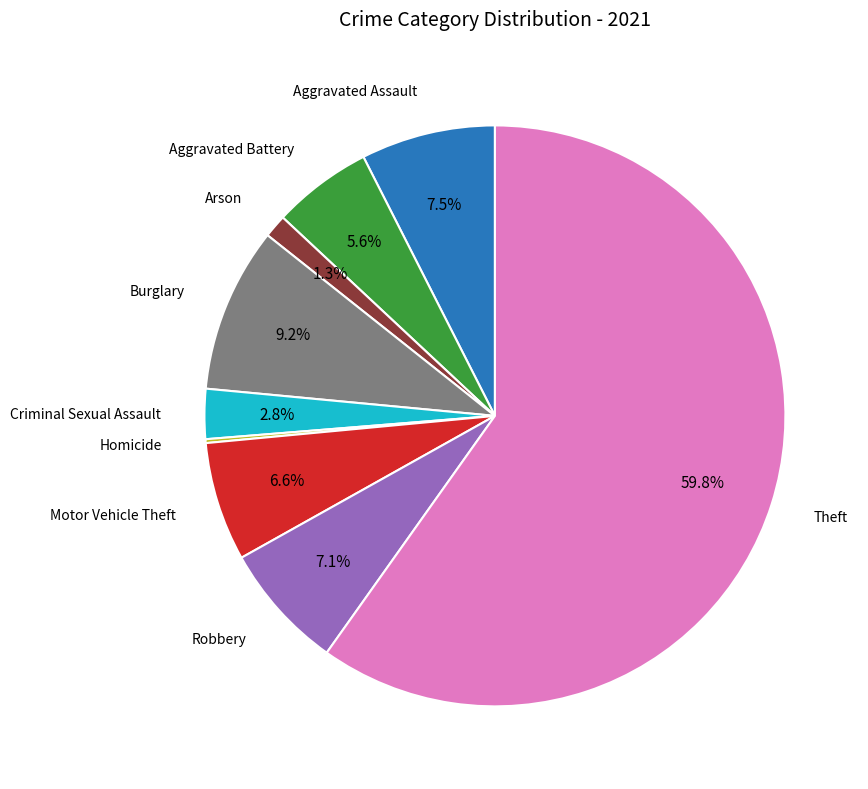

Is there a majority slice in this chart?

Yes